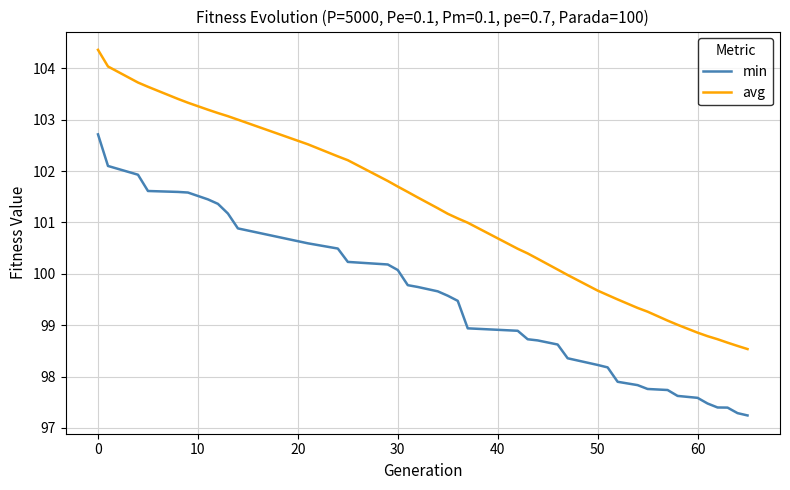

Which series has the largest range (max minus min)?

avg